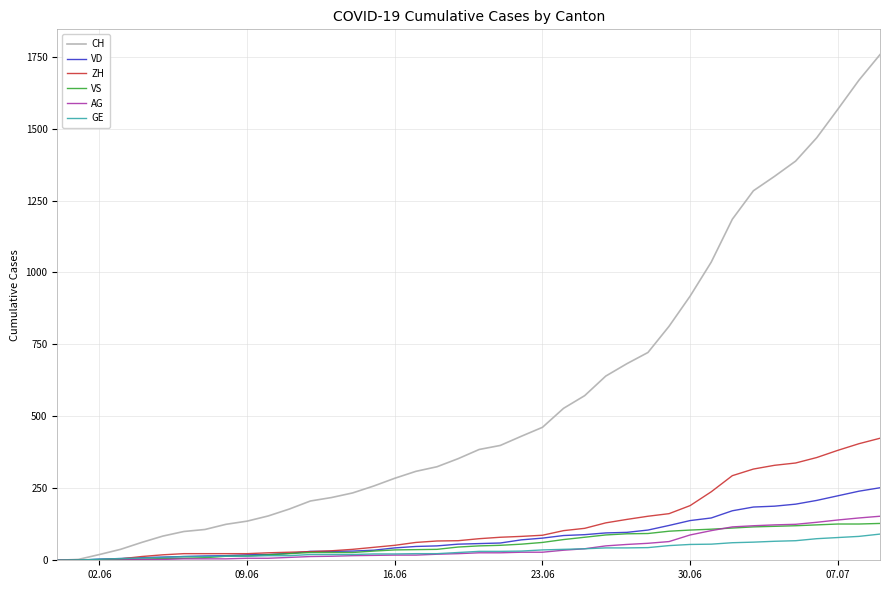

Which series has the largest range (max minus min)?

CH